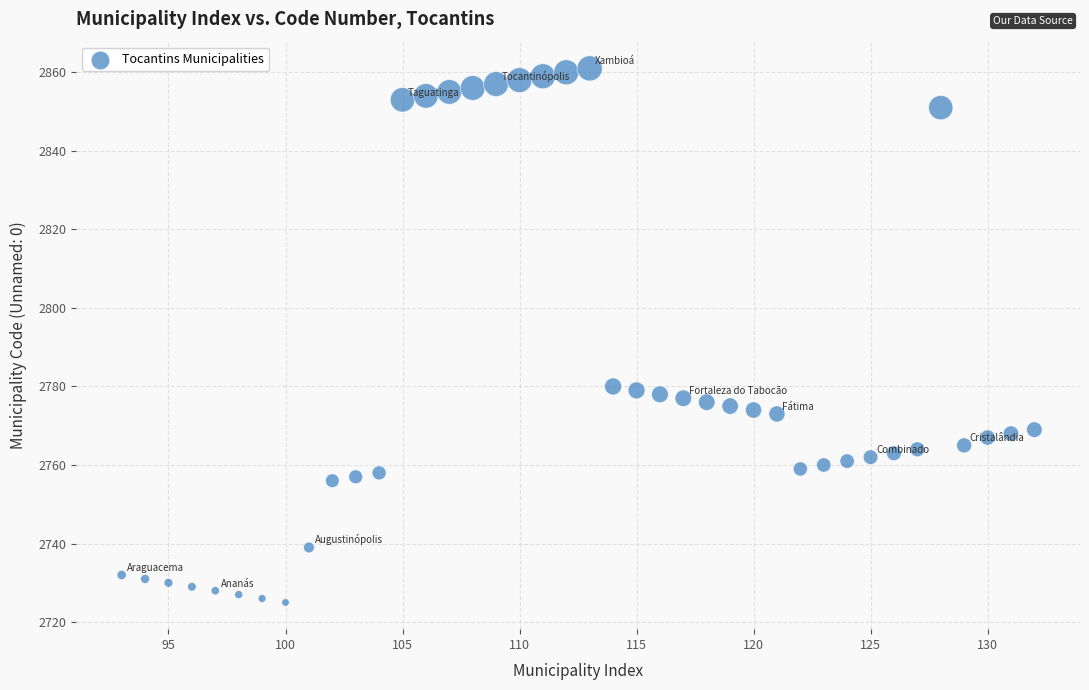

What is the range of Y values (max minus min)?

136